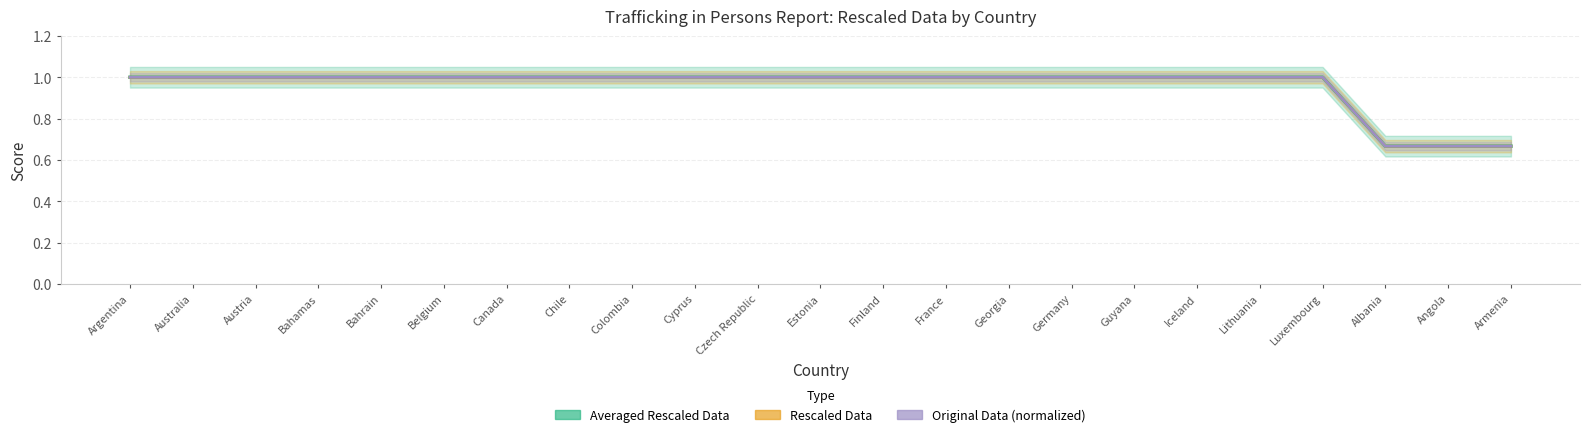

What is the minimum value shown in the chart?

0.7